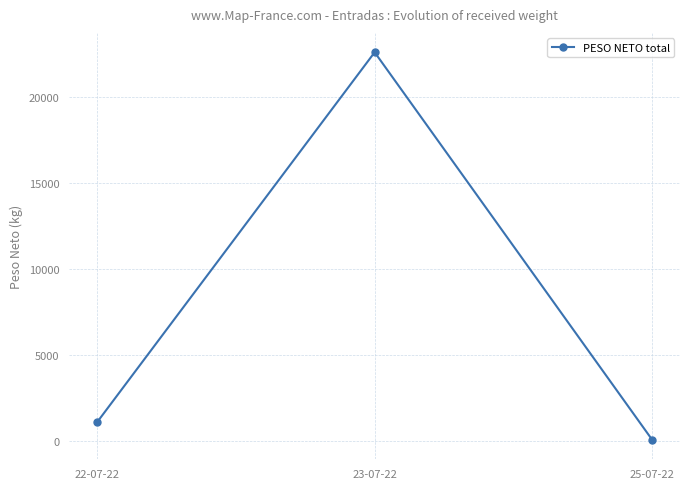

Reading right to left, what are all the values shown in this chart?

65.0	22611.2	1089.5